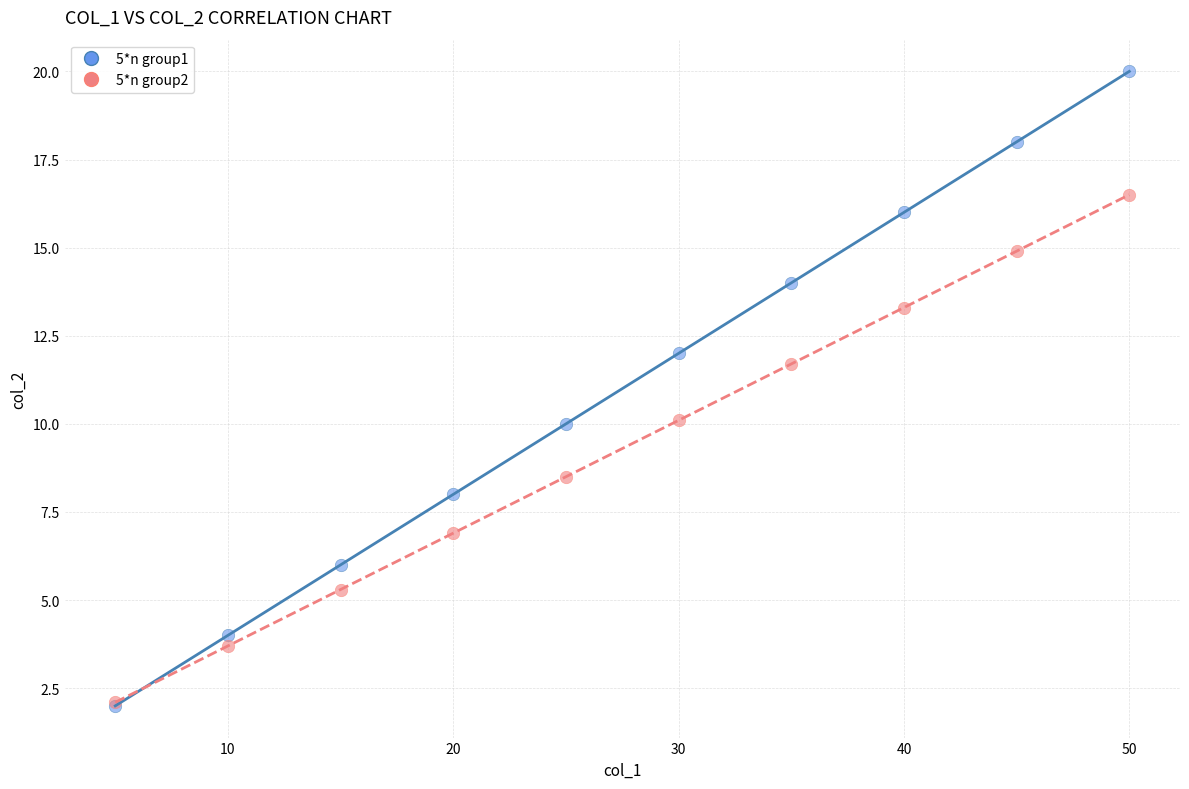

Across all series, what Y value is closest to 11?

11.7